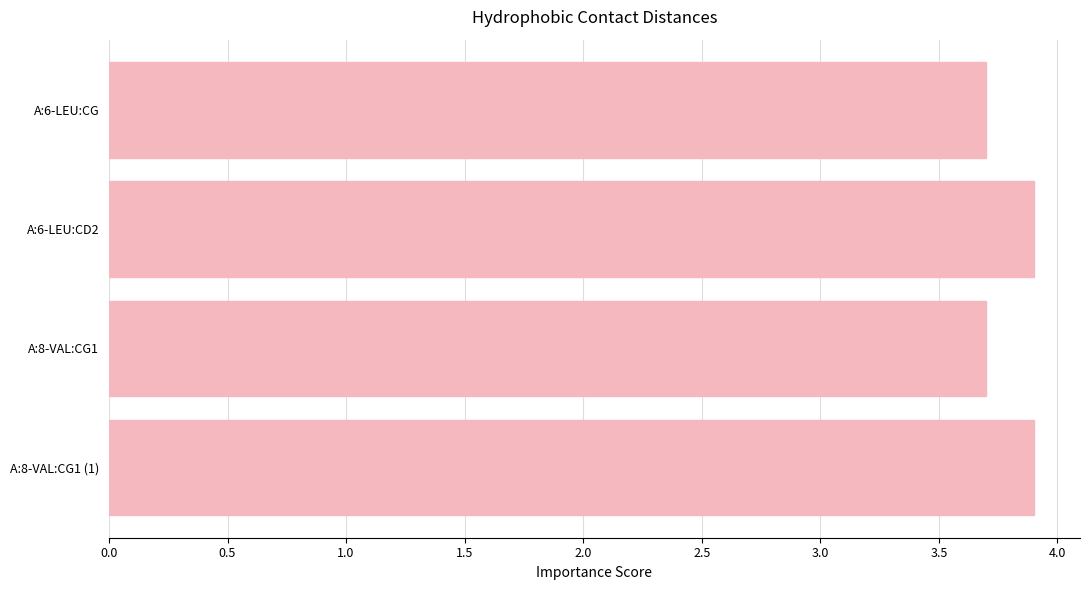

Approximately how many times larger is the value at A:6-LEU:CG compared to A:8-VAL:CG1 (1)?

0.9